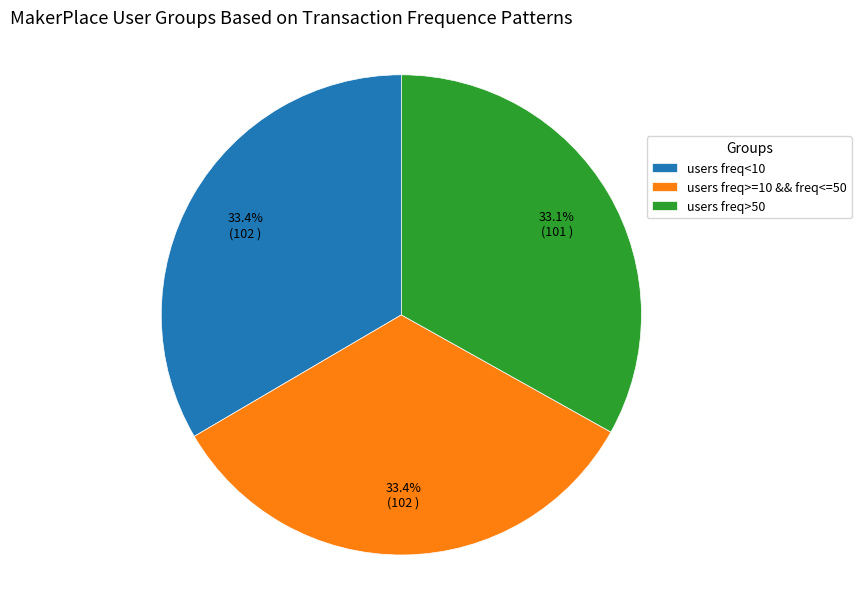

What is the ratio of the value at users freq>=10 && freq<=50 to the value at users freq<10?

1.0